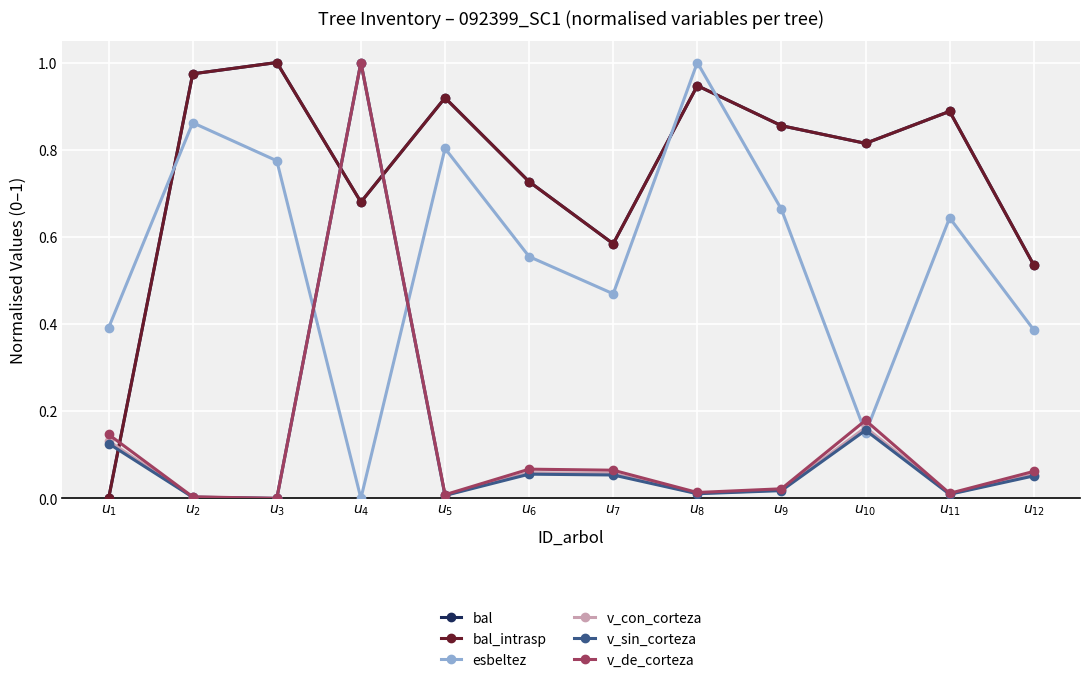

Reading left to right, transcribe all the data shown in this chart.

bal: 0.0	1.0	1.0	0.7	0.9	0.7	0.6	0.9	0.9	0.8	0.9	0.5
bal_intrasp: 0.0	1.0	1.0	0.7	0.9	0.7	0.6	0.9	0.9	0.8	0.9	0.5
esbeltez: 0.4	0.9	0.8	0.0	0.8	0.6	0.5	1.0	0.7	0.2	0.6	0.4
v_con_corteza: 0.1	0.0	0.0	1.0	0.0	0.1	0.1	0.0	0.0	0.2	0.0	0.1
v_sin_corteza: 0.1	0.0	0.0	1.0	0.0	0.1	0.1	0.0	0.0	0.2	0.0	0.1
v_de_corteza: 0.1	0.0	0.0	1.0	0.0	0.1	0.1	0.0	0.0	0.2	0.0	0.1